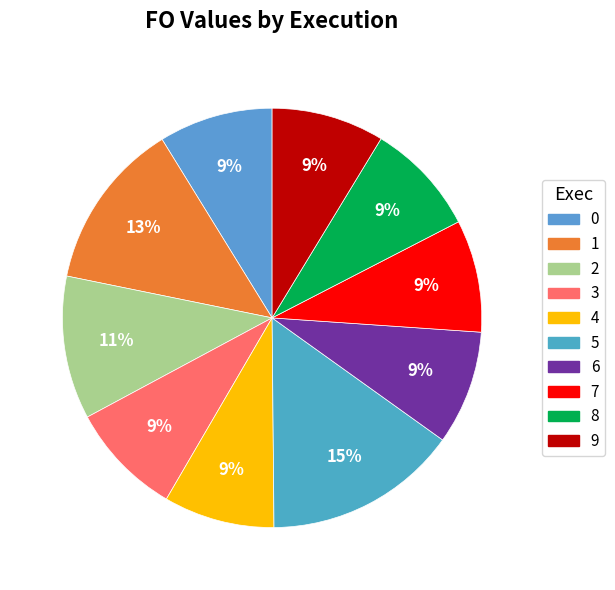

How many segments does this pie chart have?

10